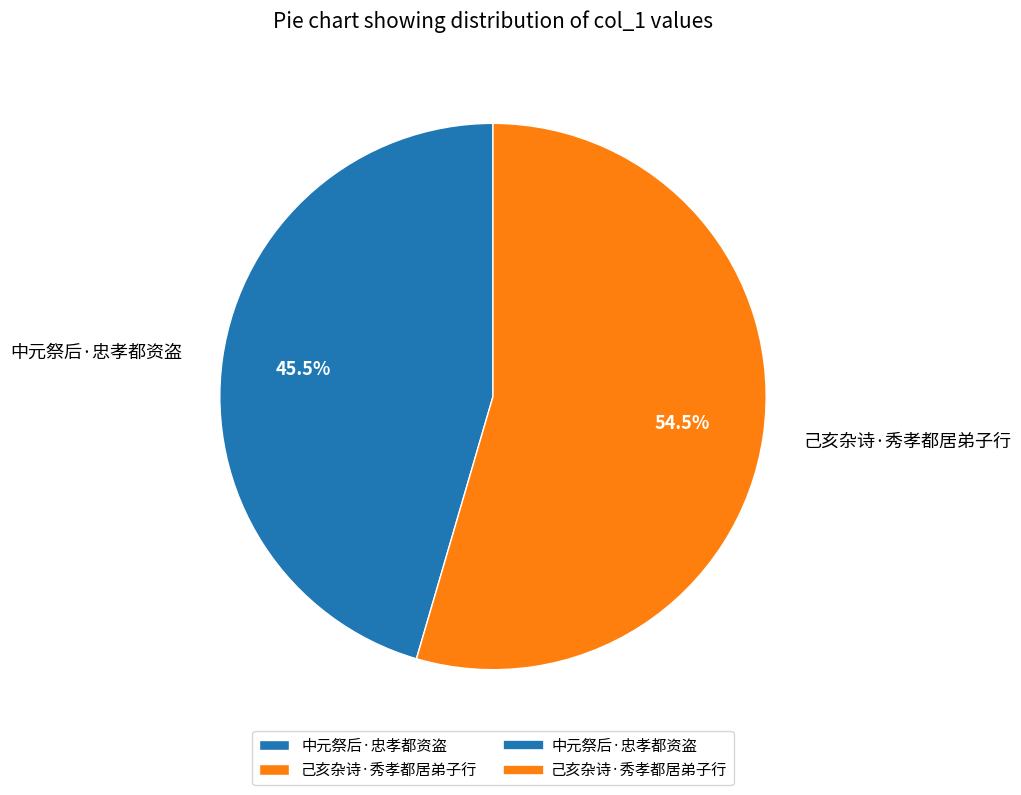

What is the largest slice in the pie chart?

己亥杂诗·秀孝都居弟子行